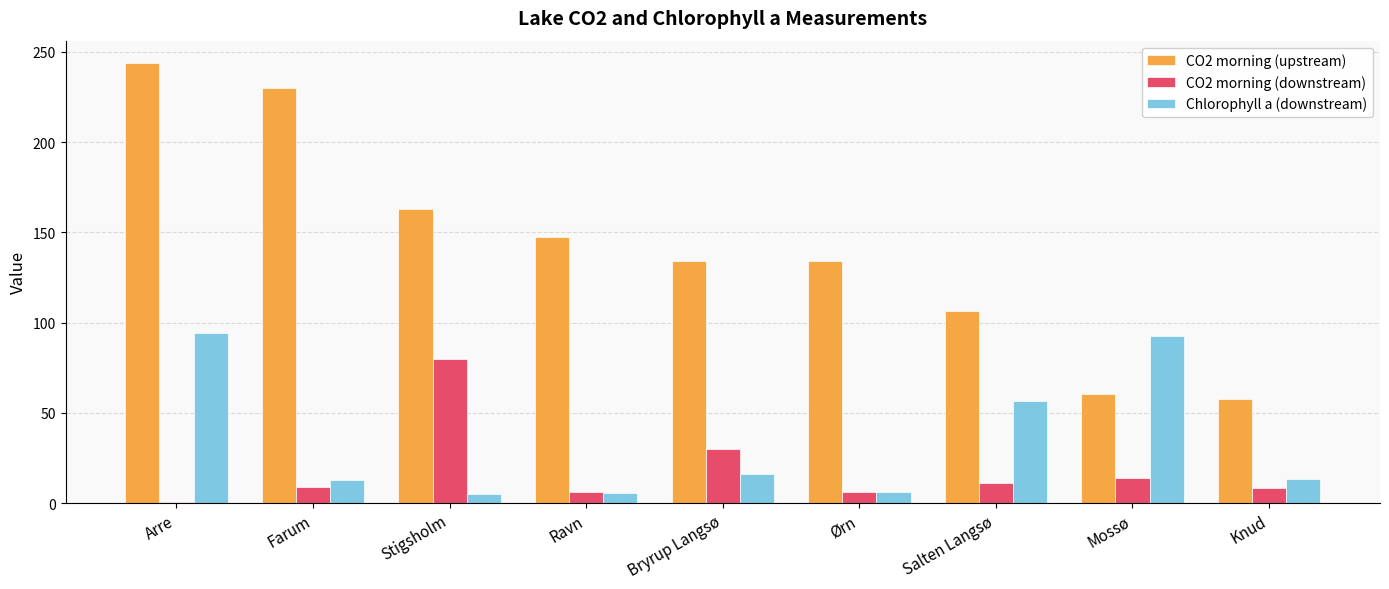

Is the value of CO2 morning (downstream) at Arre greater than the value of CO2 morning (upstream) at Arre?

No